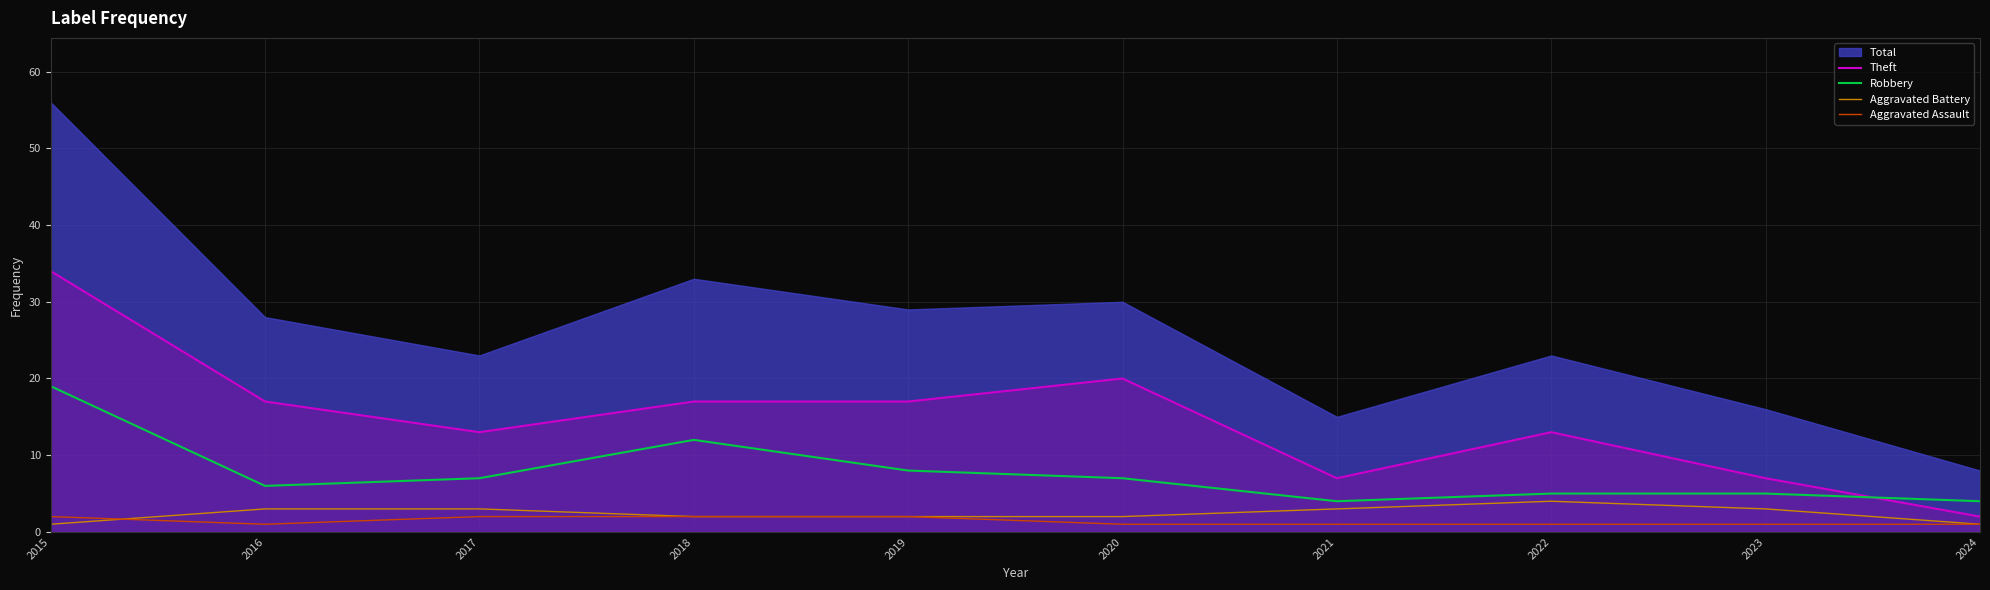

Reading left to right, transcribe all the data shown in this chart.

Theft: 34	17	13	17	17	20	7	13	7	2
Robbery: 19	6	7	12	8	7	4	5	5	4
Aggravated Battery: 1	3	3	2	2	2	3	4	3	1
Aggravated Assault: 2	1	2	2	2	1	1	1	1	1